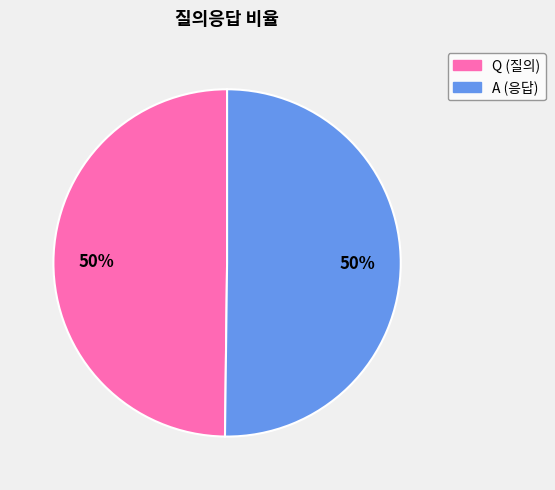

How many segments does this pie chart have?

2